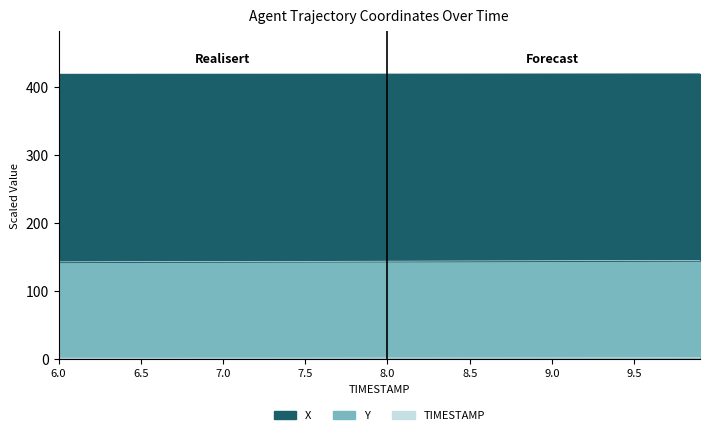

True or false: TIMESTAMP has a value of 545.0 at 7.8.

False